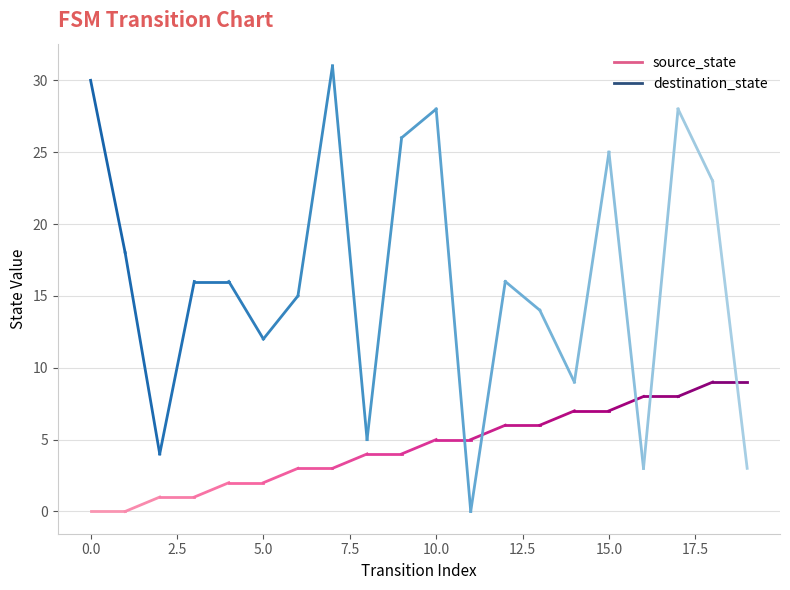

The destination_state series shows 12 at 5. True or false?

True